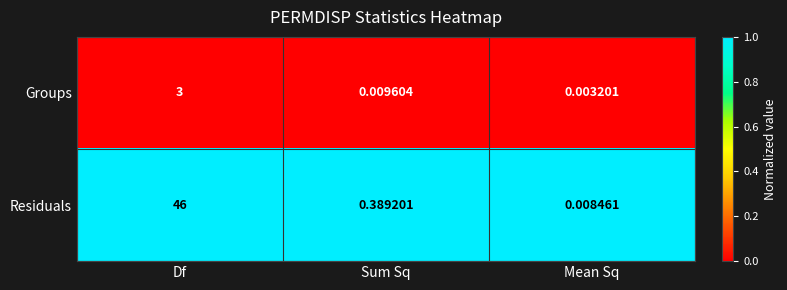

Which series changed the most between Df and Sum Sq?

Residuals